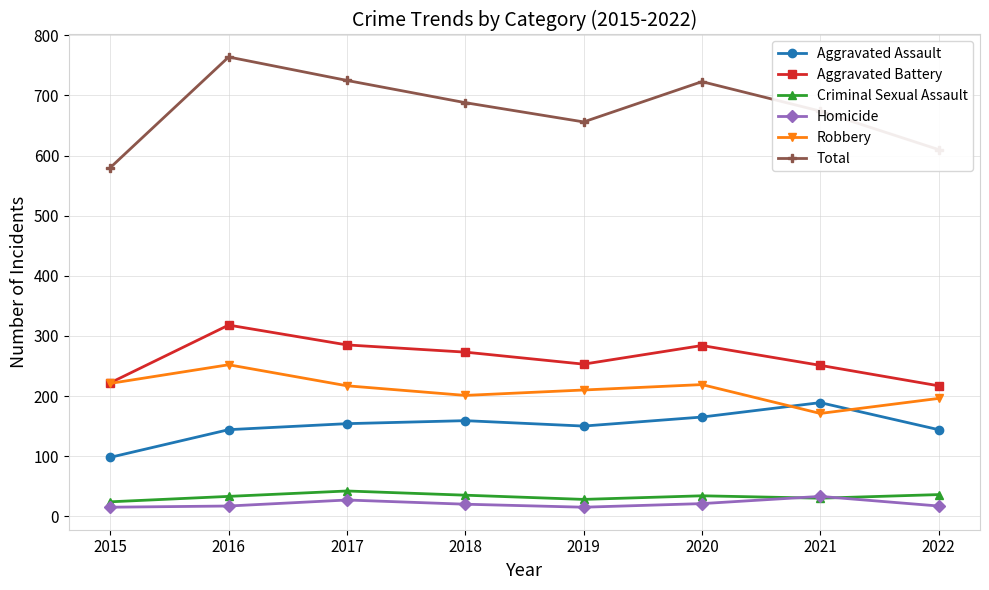

At which label does Robbery reach its minimum?

2021